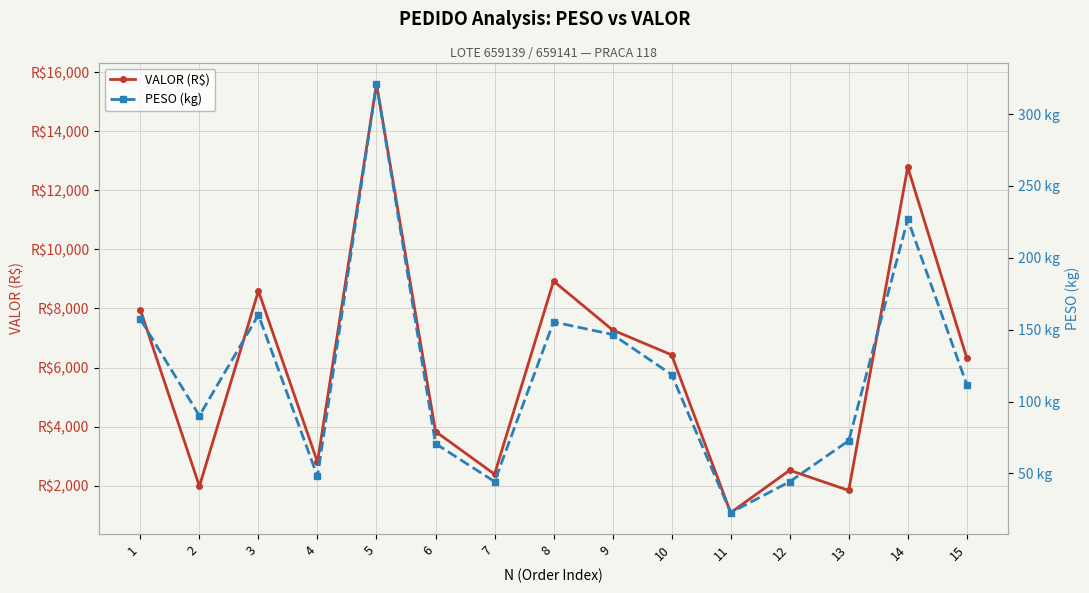

What are all the series names shown in the legend?

VALOR (R$), PESO (kg)